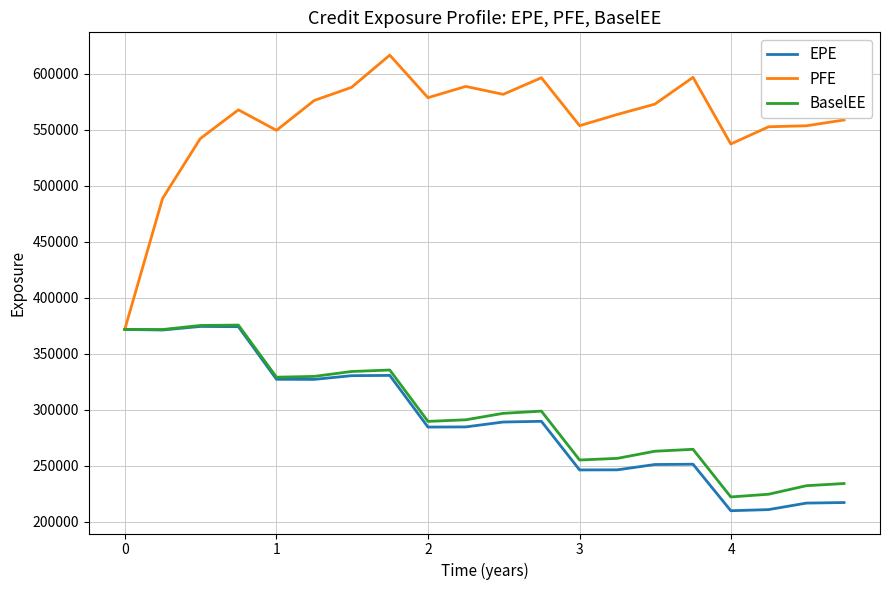

What is the highest value of the BaselEE series?

375516